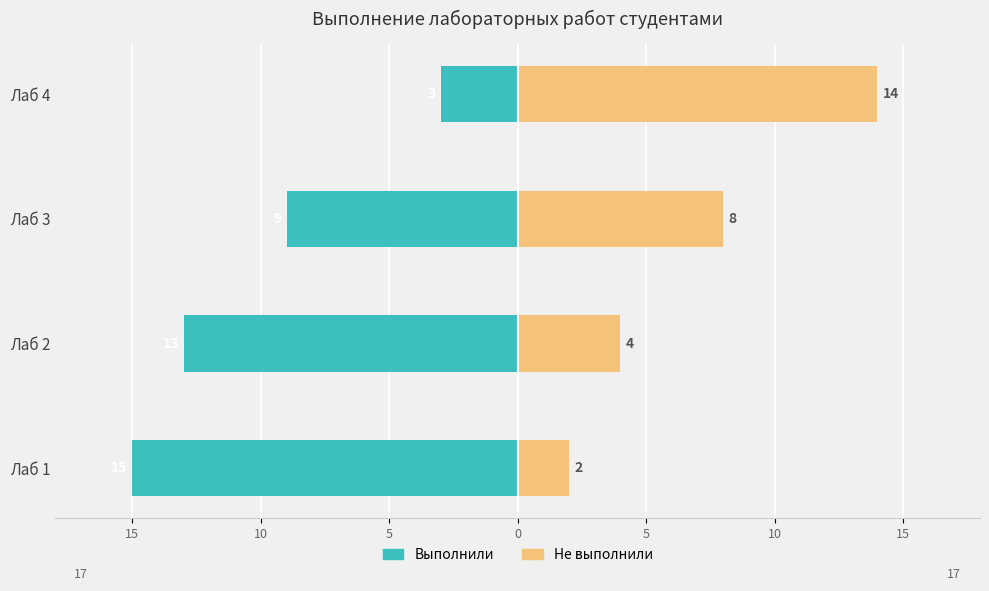

What are all the series names shown in the legend?

Выполнили, Не выполнили